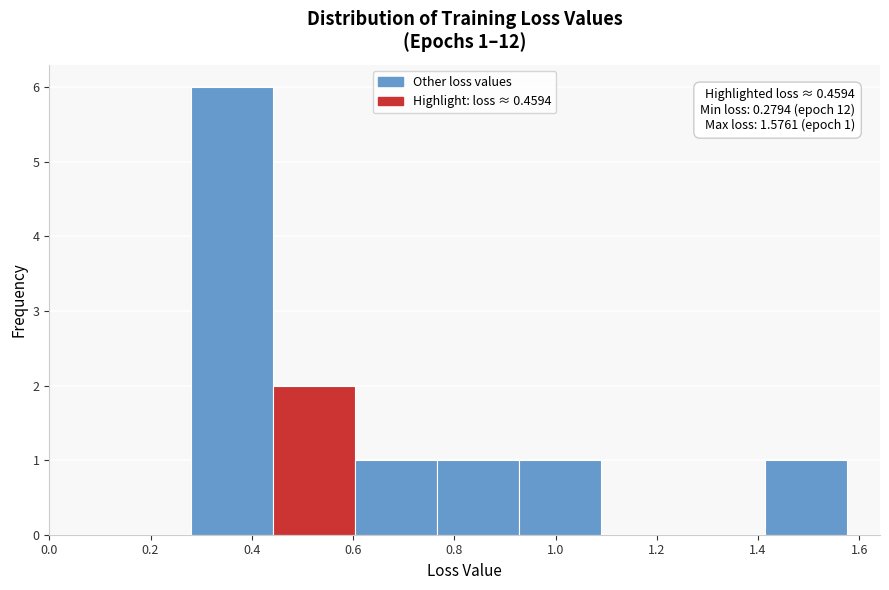

Which range on the x-axis has the tallest bar?

0.28 to 0.44